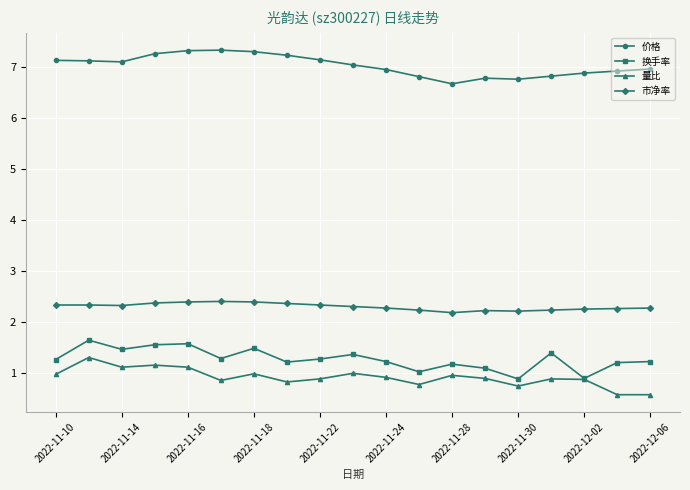

How many 市净率 values are between 2 and 3?

19